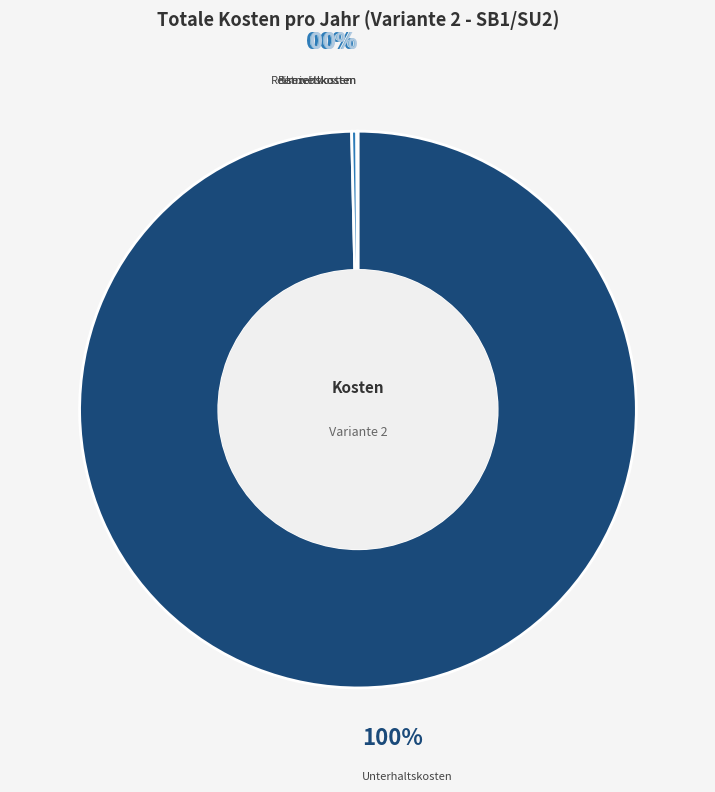

To the nearest percent, what is the difference between the largest and smallest slice percentages?

100%